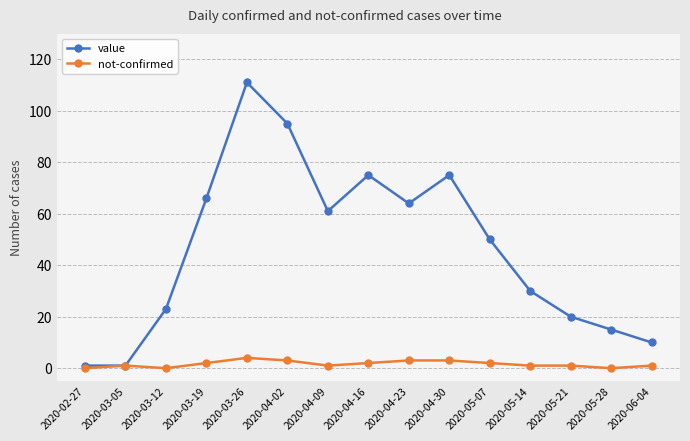

What is the lowest value of the value series?

1